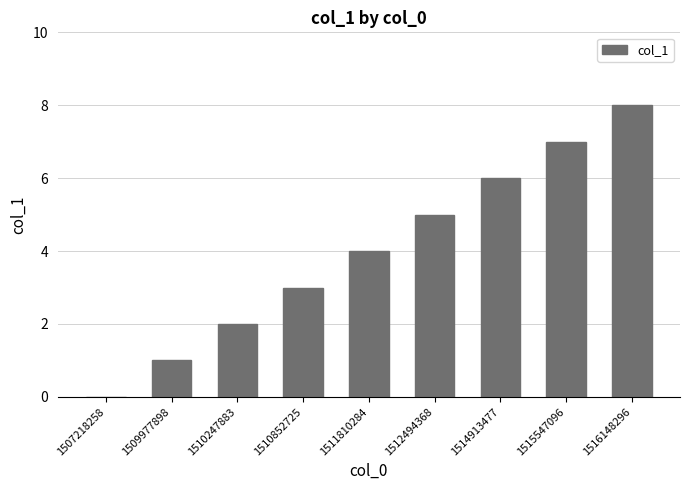

Count the number of data series in this chart.

1